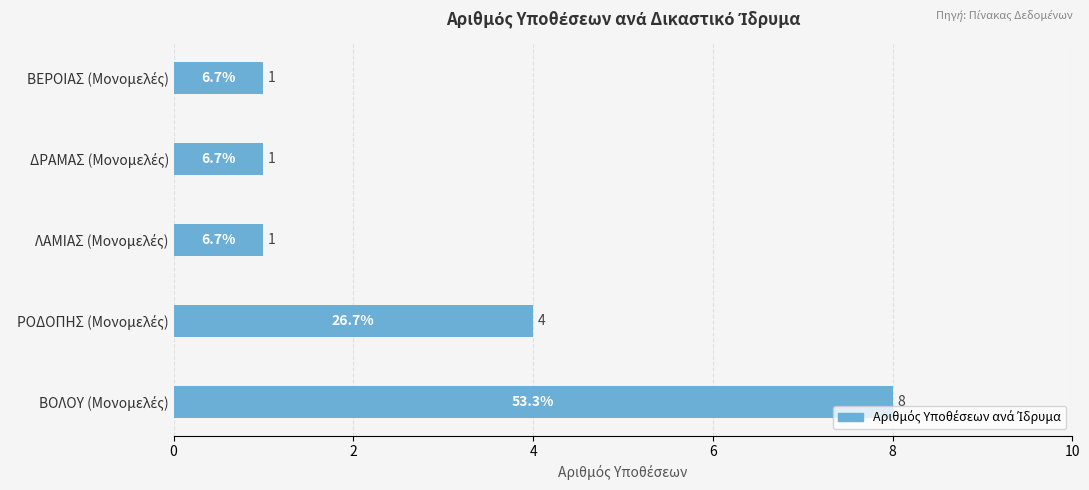

Reading top to bottom, transcribe all the data shown in this chart.

1	1	1	4	8